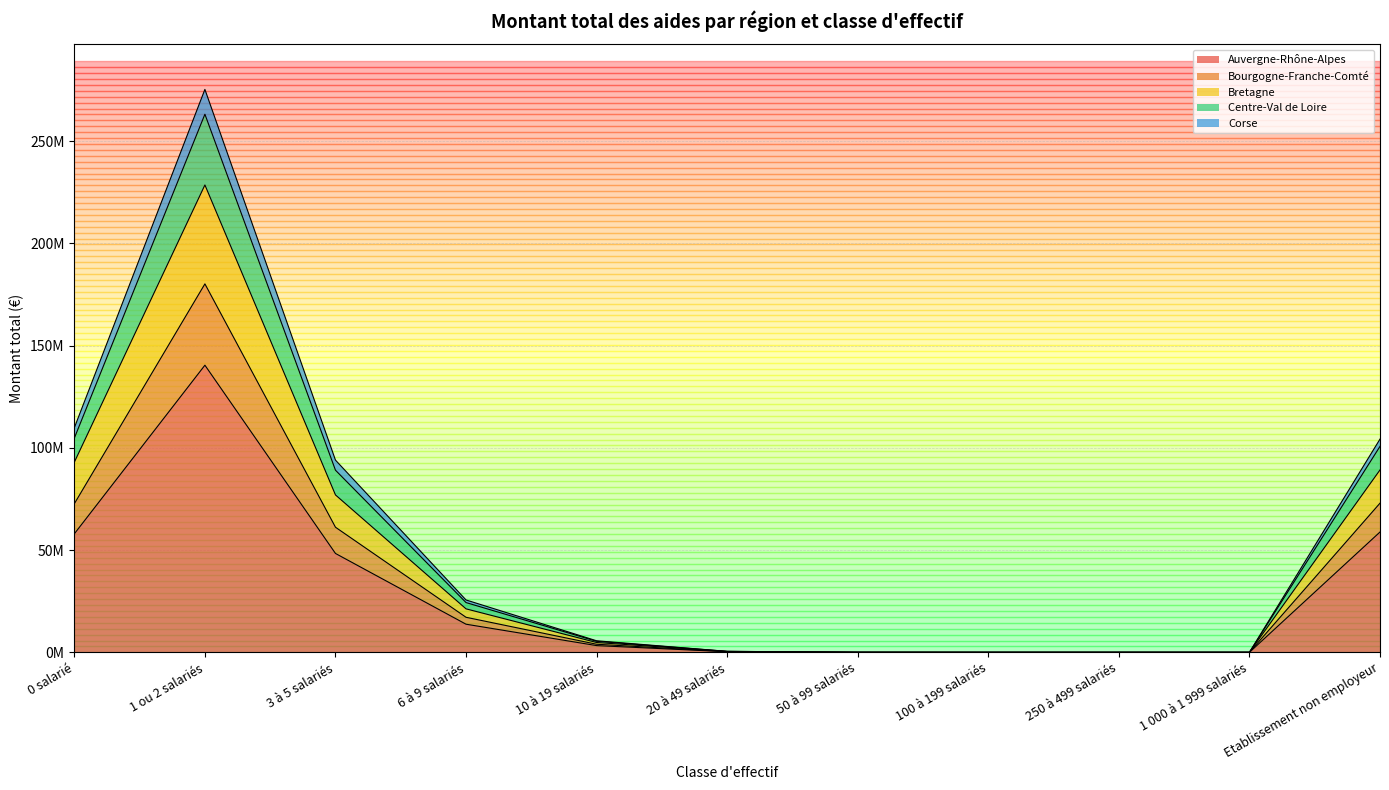

Where is the first local minimum for Auvergne-Rhône-Alpes?

100 à 199 salariés